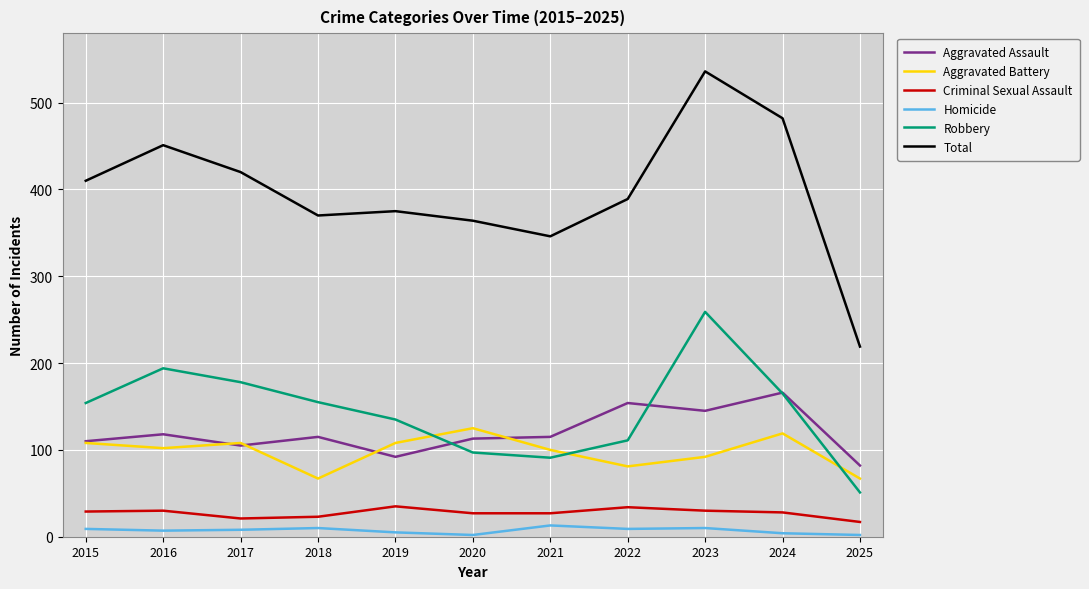

Rank the series at 2016 from highest to lowest value.

Total, Robbery, Aggravated Assault, Aggravated Battery, Criminal Sexual Assault, Homicide